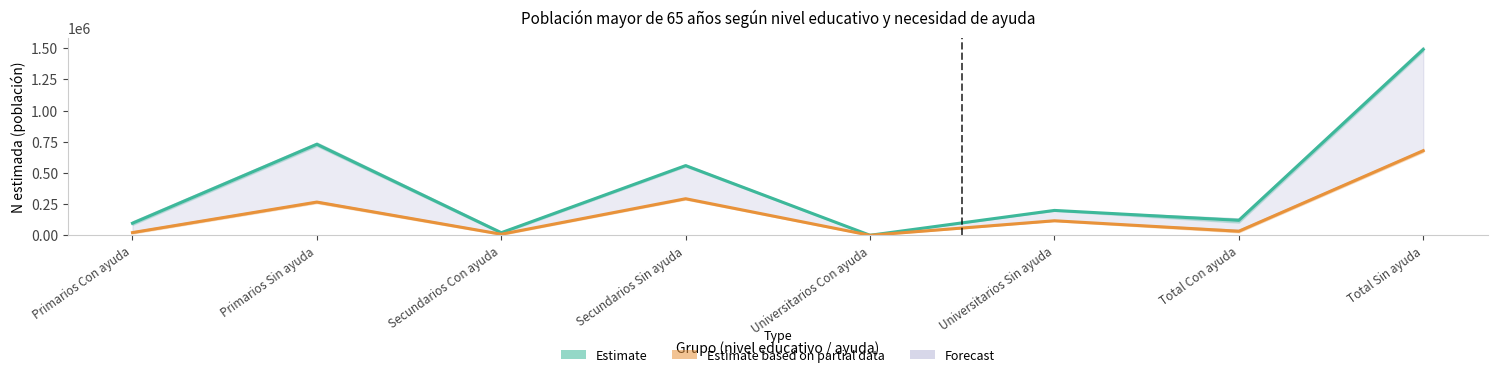

What is the difference between the maximum and minimum values in the Estimate (Total) series?

1489528